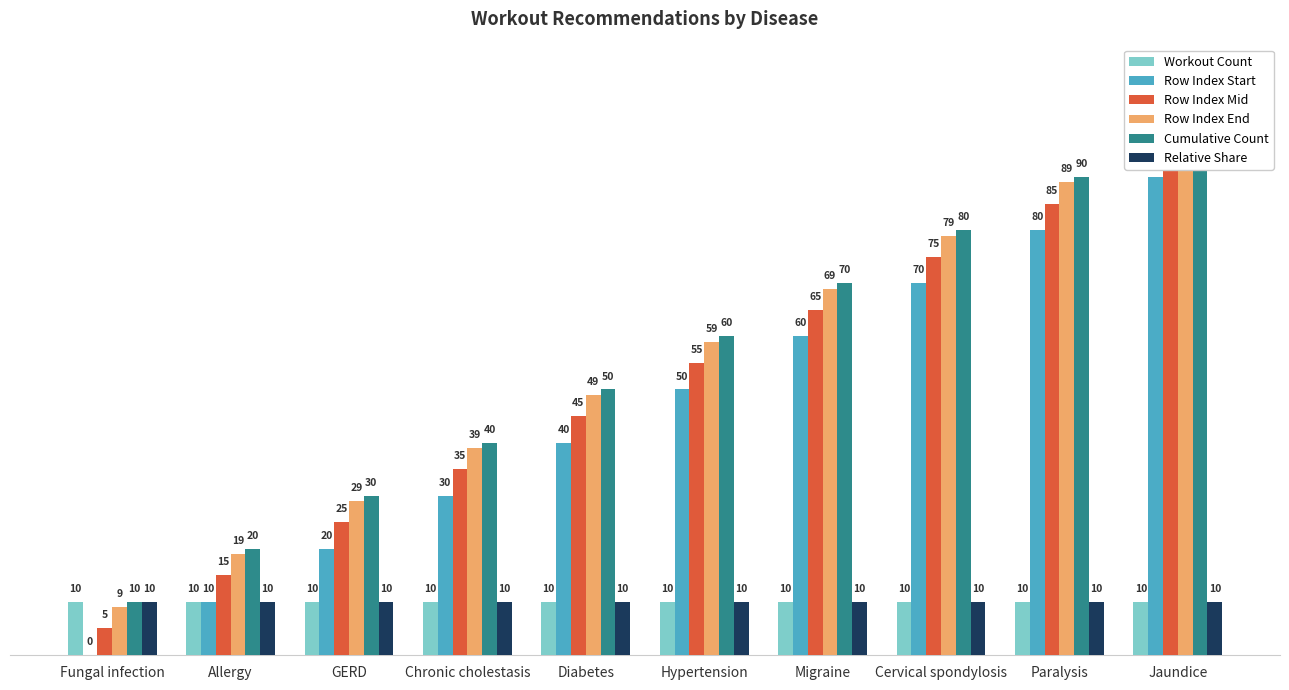

At Hypertension, list the series in order from largest to smallest.

Cumulative Count, Row Index End, Row Index Mid, Row Index Start, Workout Count, Relative Share